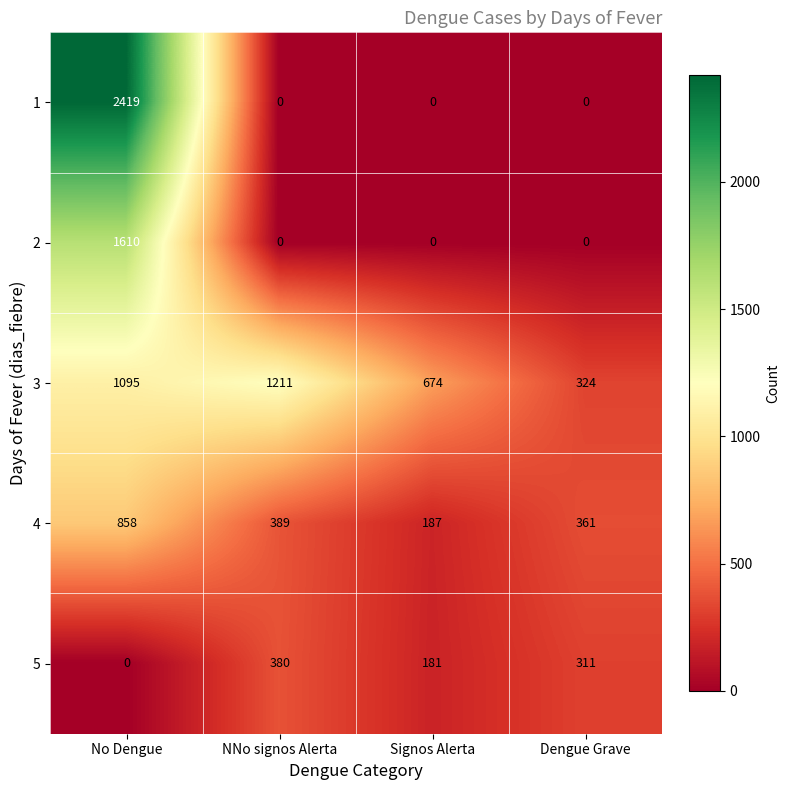

Is the value of 3 at No Dengue greater than the value of 1 at NNo signos Alerta?

Yes